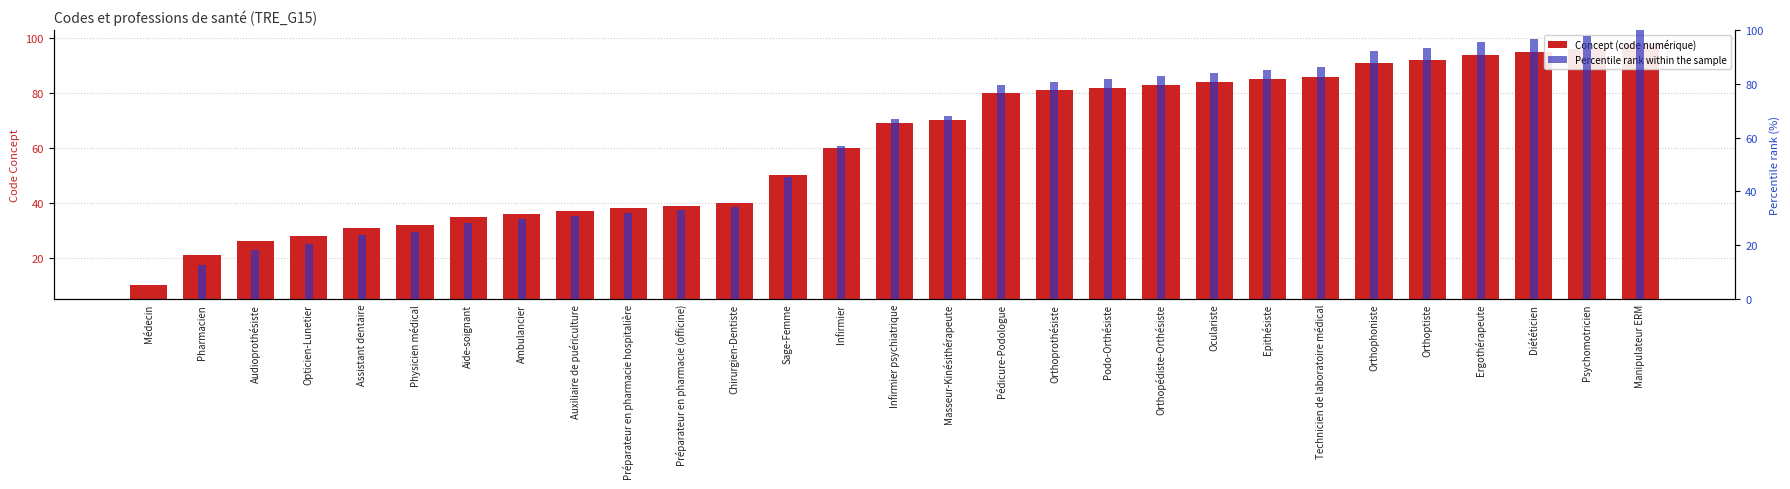

What is the approximate value of Percentile rank within the sample at Orthopédiste-Orthésiste?

83.0